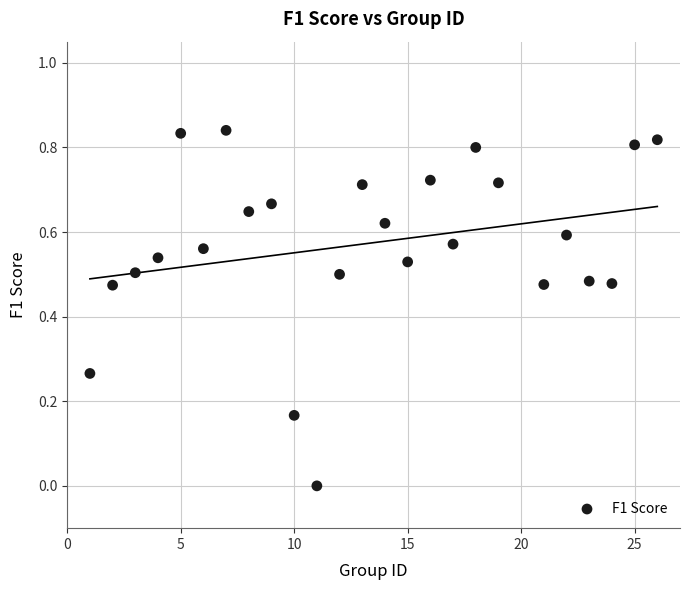

What is the range of X values (max minus min)?

25.0